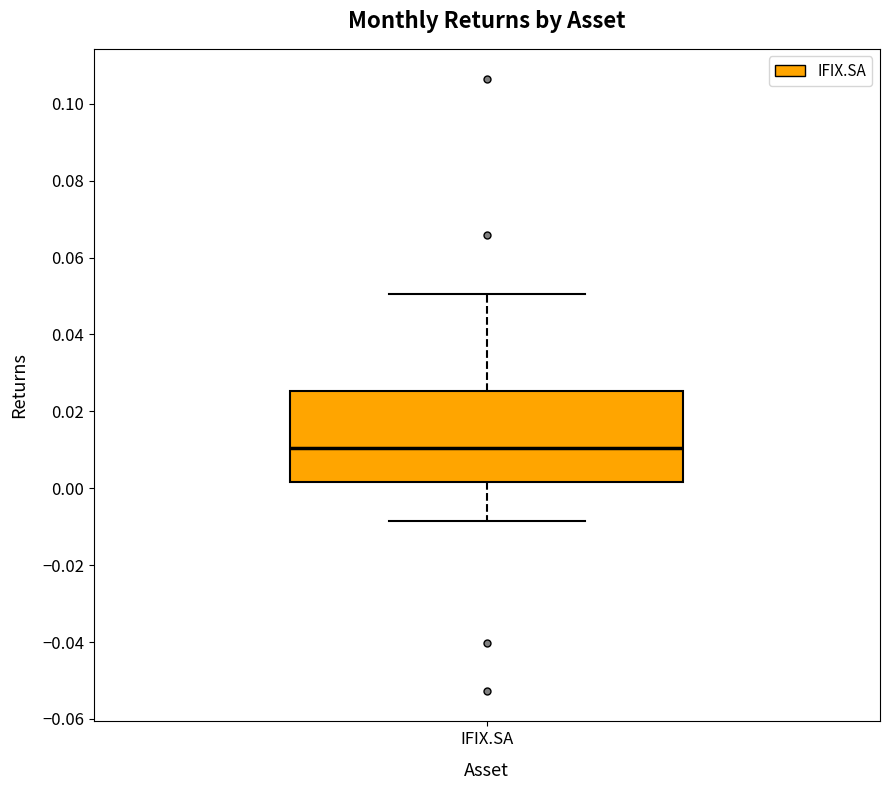

Read this box plot against the y-axis: the position of the median line, the range covered by the box, and the ends of both whiskers. The values are not printed on the chart, so give them approximately, as read against the axis.

median 0.010, box 0.002 to 0.026, whiskers -0.008 to 0.050